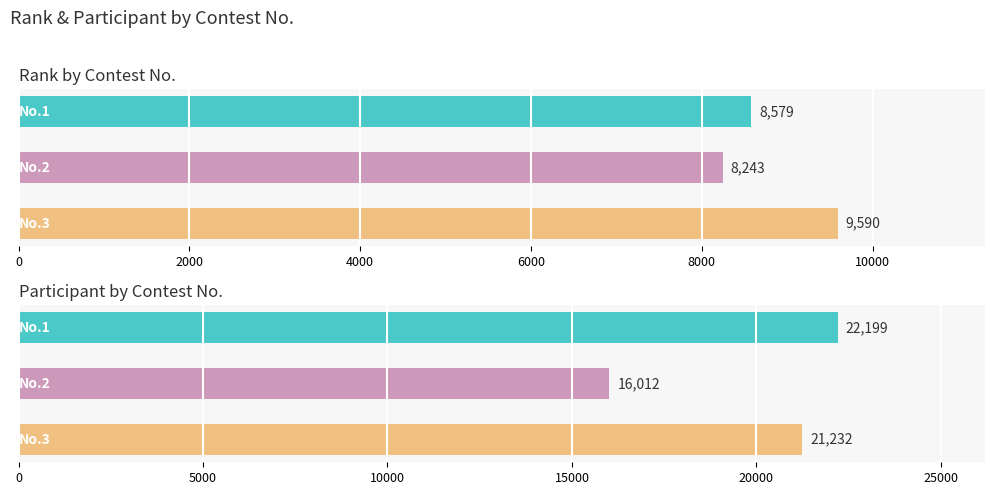

Is the value of rank at 2000 greater than the value of participant at 2000?

No